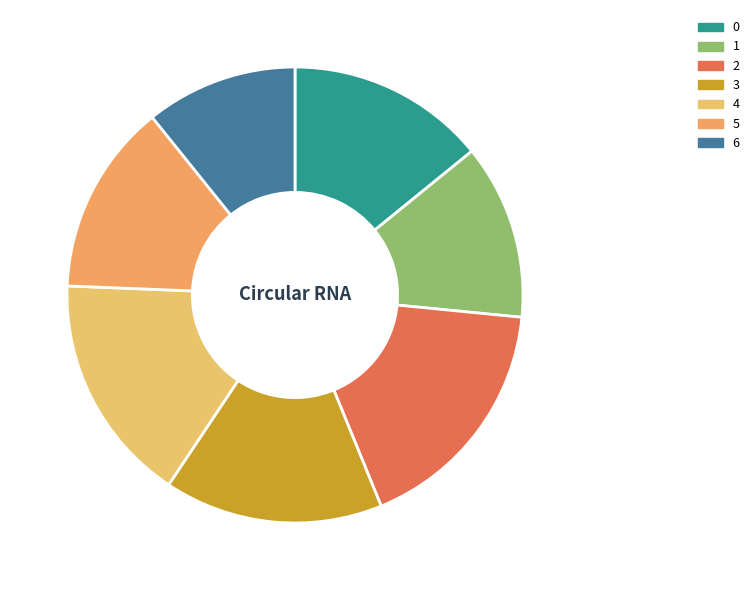

To the nearest percent, what is the average slice percentage?

14%